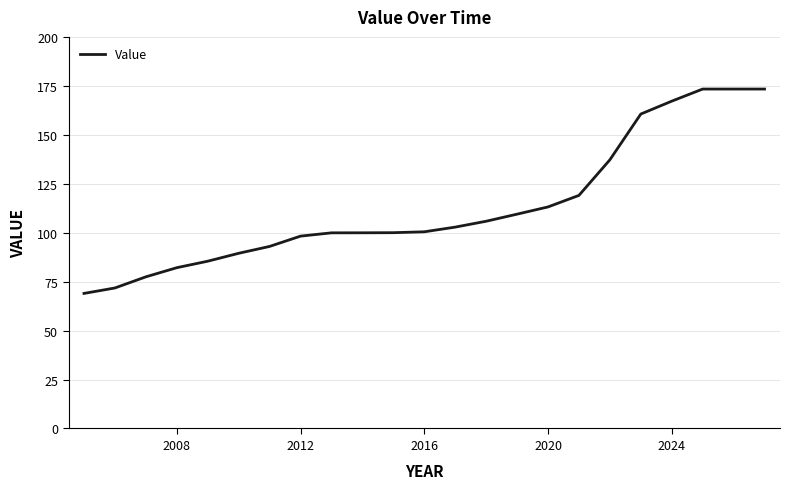

What is the maximum value shown in the chart?

173.4